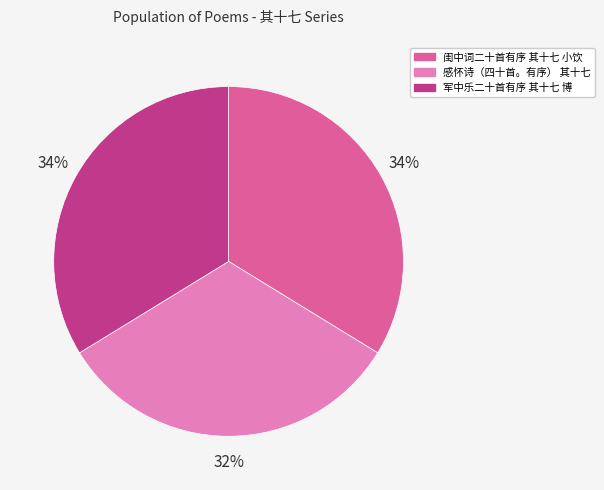

To the nearest percent, what is the combined percentage of 闺中词二十首有序 其十七 小饮 and 感怀诗（四十首。有序） 其十七?

66%